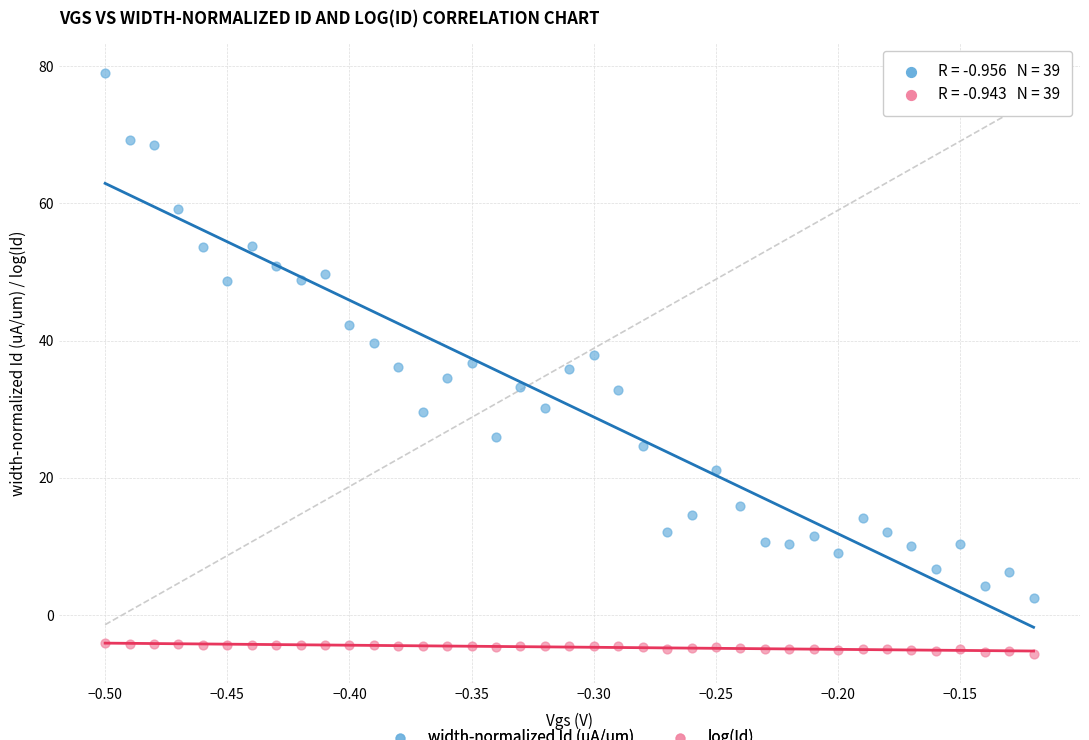

Across all data points, what is the range of Y values (max minus min)?

84.7